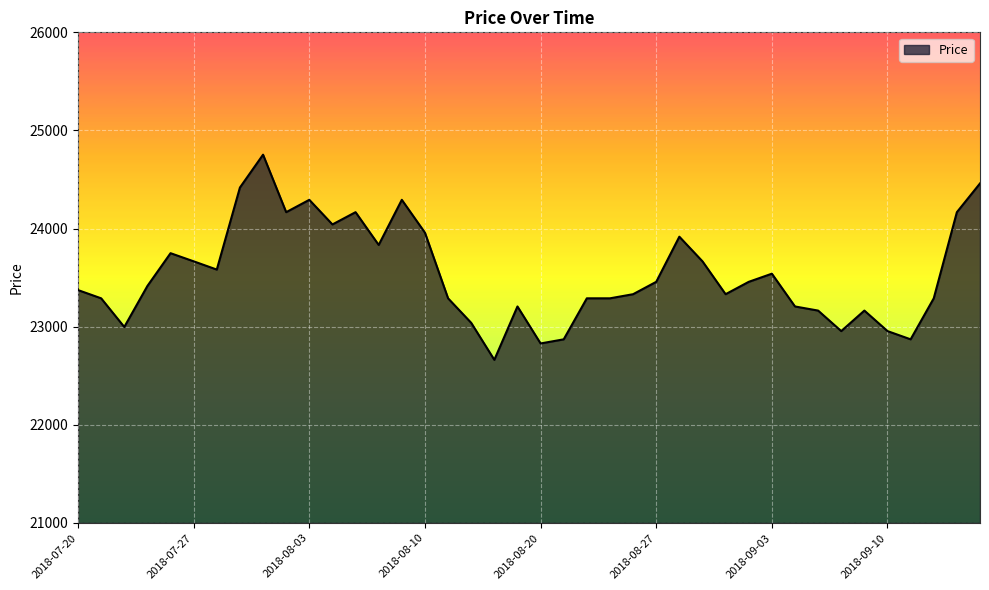

Reading left to right, what are all the values shown in this chart?

23373	23289	22997	23415	23749	23666	23582	24418	24753	24167	24293	24042	24167	23833	24293	23958	23289	23039	22662	23206	22829	22871	23289	23289	23331	23457	23917	23666	23331	23457	23540	23206	23164	22955	23164	22955	22871	23289	24167	24460